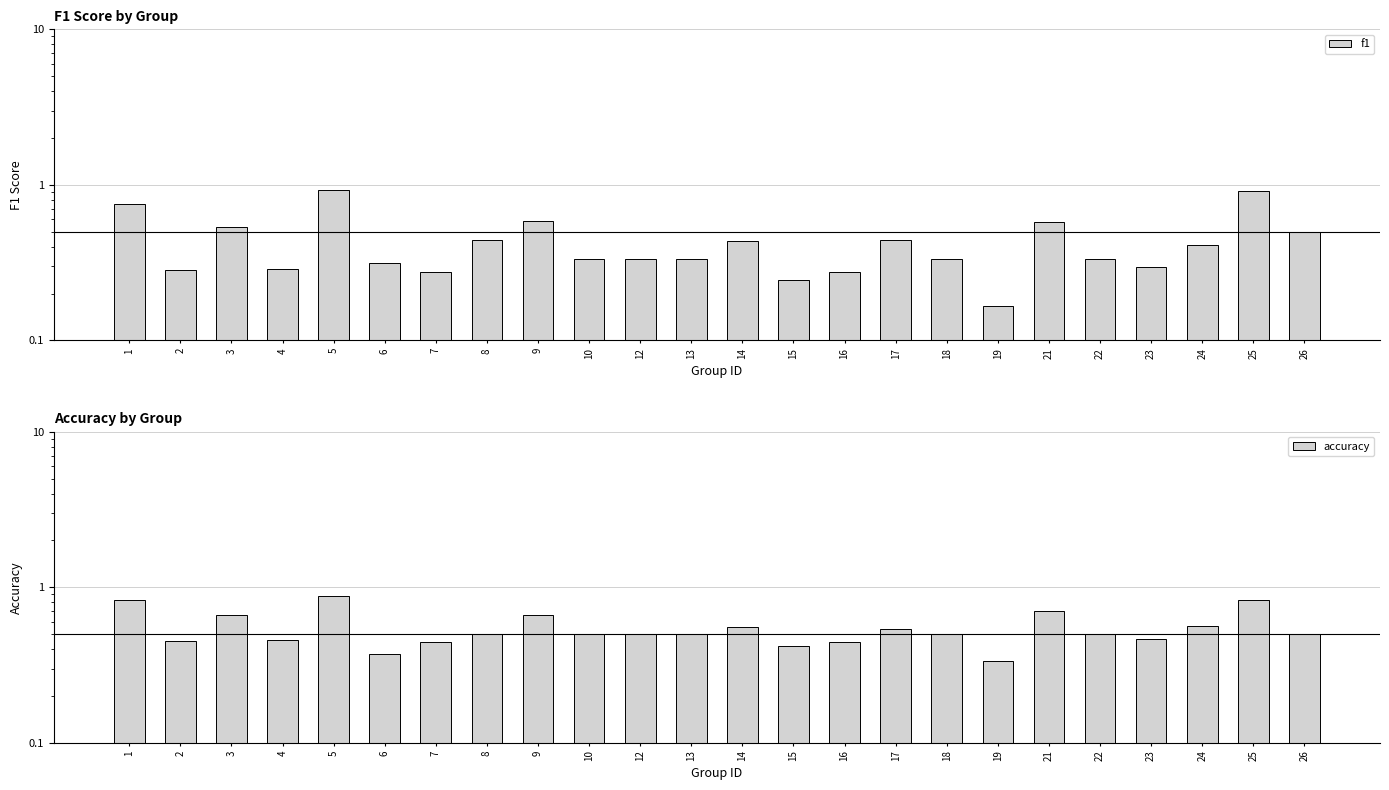

True or false: accuracy has a value of 0.4 at 6.

True